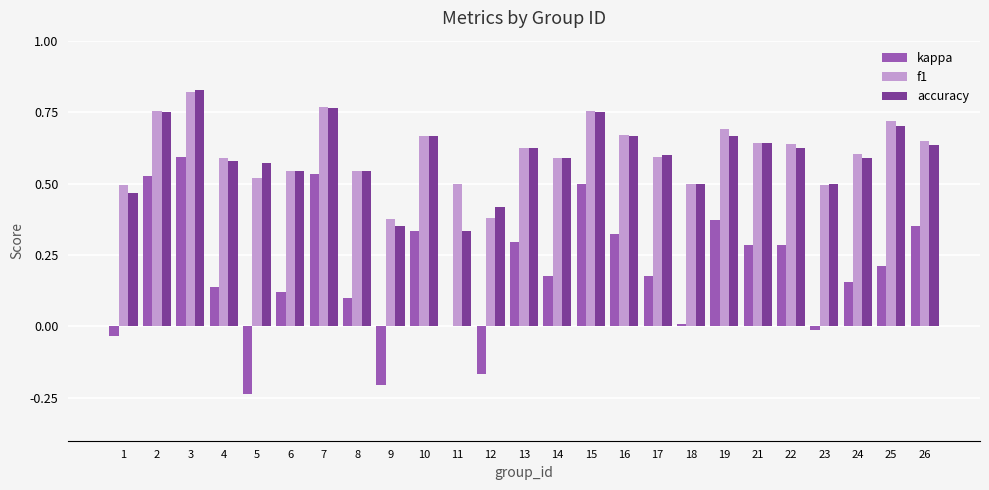

Which label corresponds to the largest value in the chart?

3